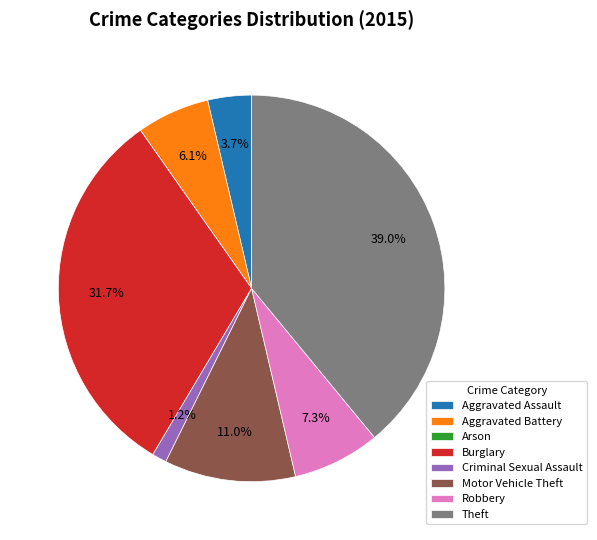

Which has a higher value, Motor Vehicle Theft or Criminal Sexual Assault?

Motor Vehicle Theft